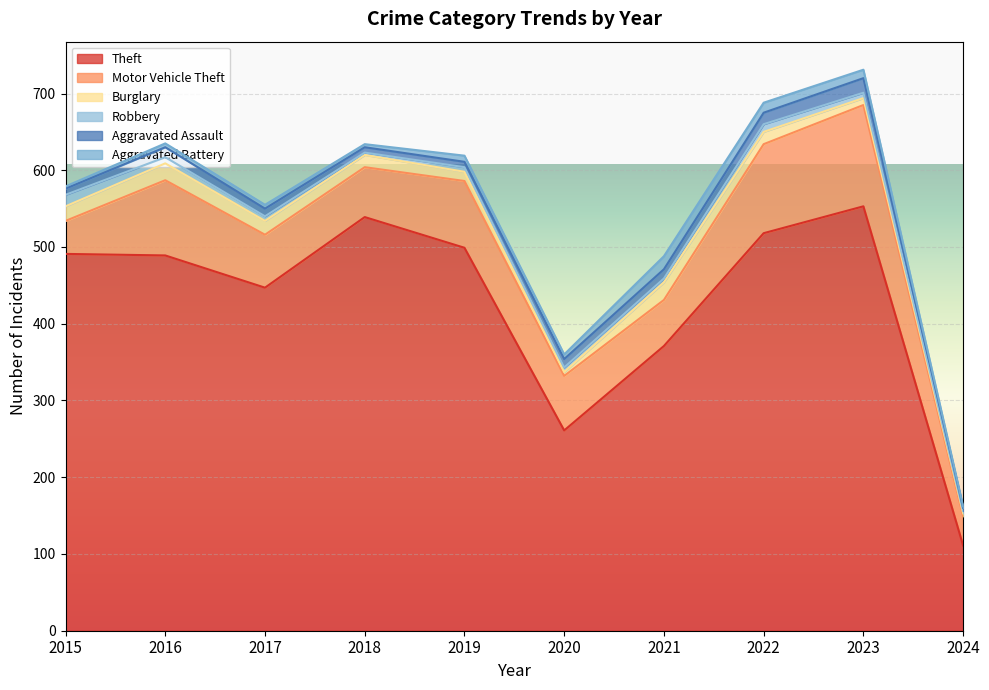

At which label does Aggravated Battery first exceed 6?

2019